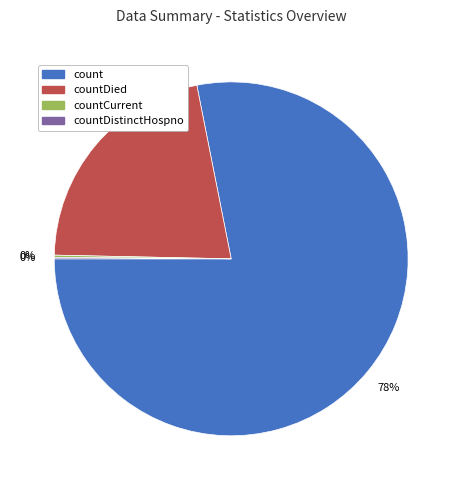

To the nearest percent, what is the average slice percentage?

25%